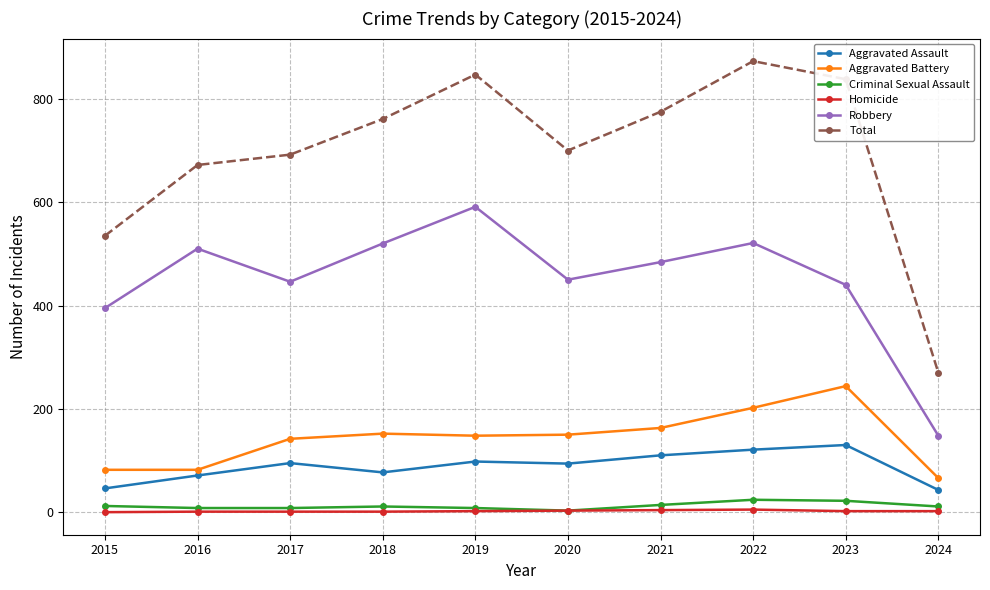

What is the total value across all series at 2024?

540